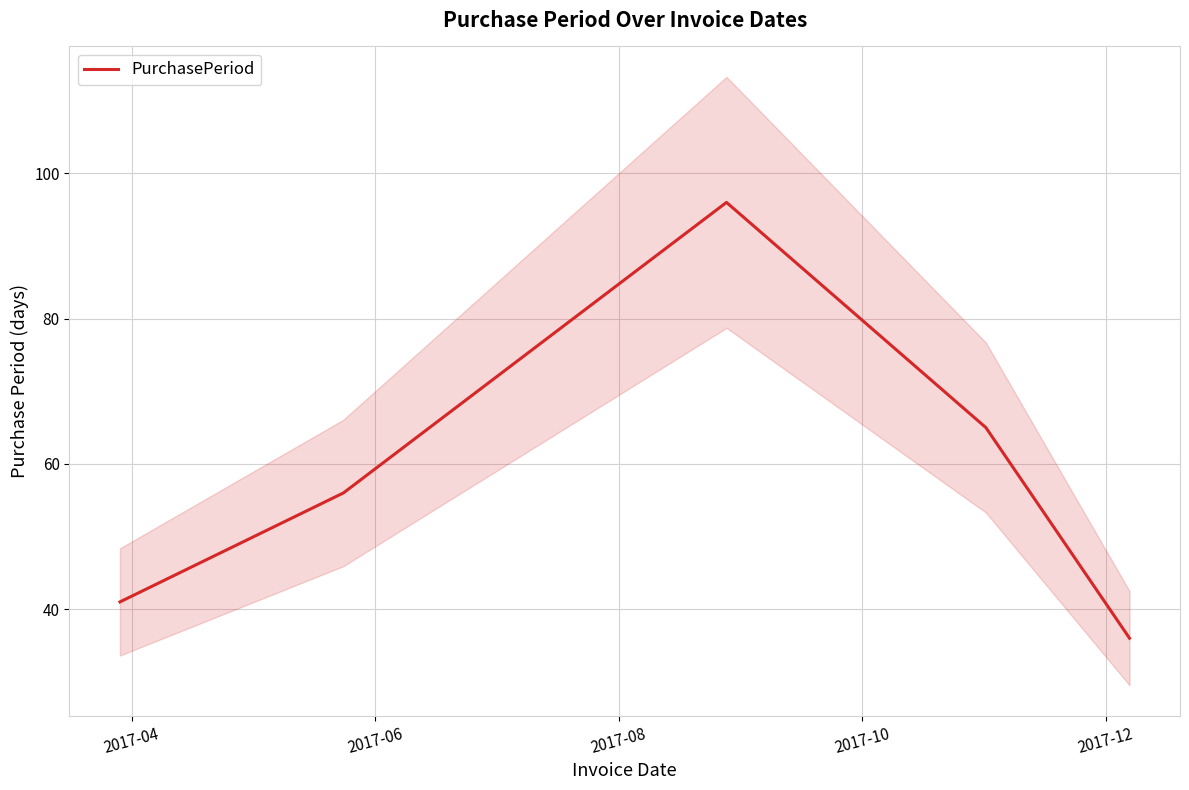

How many lines are shown in the chart?

1